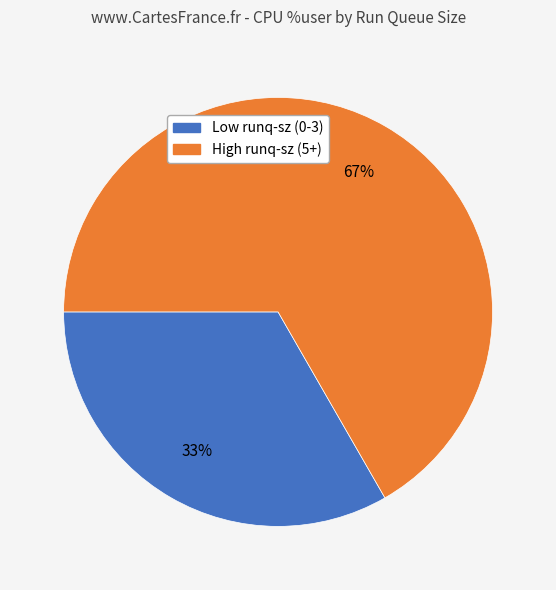

To the nearest percent, what is the average slice percentage?

50%